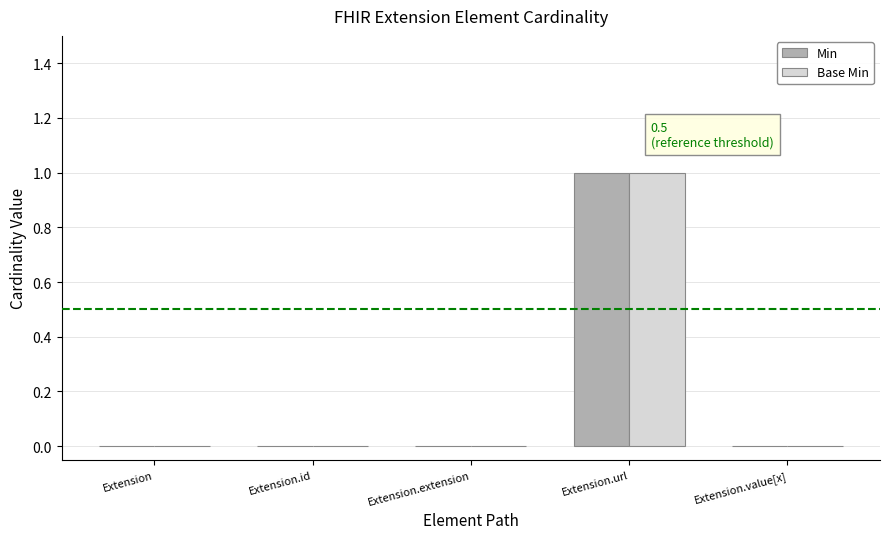

Which category has the highest value in the Min series?

Extension.url